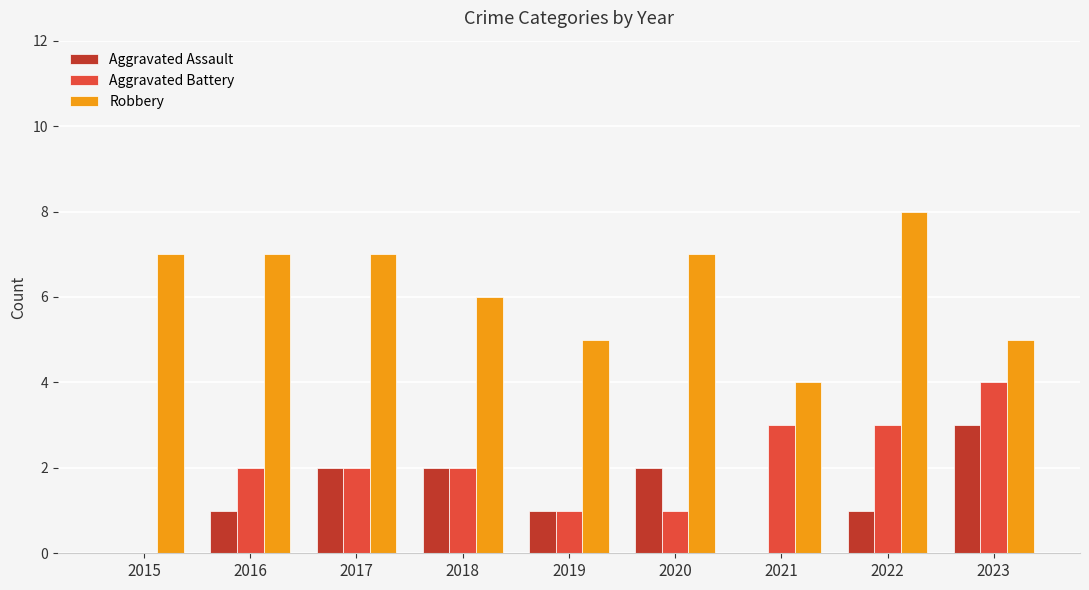

The value of Robbery at 2019 is 8. True or false?

False